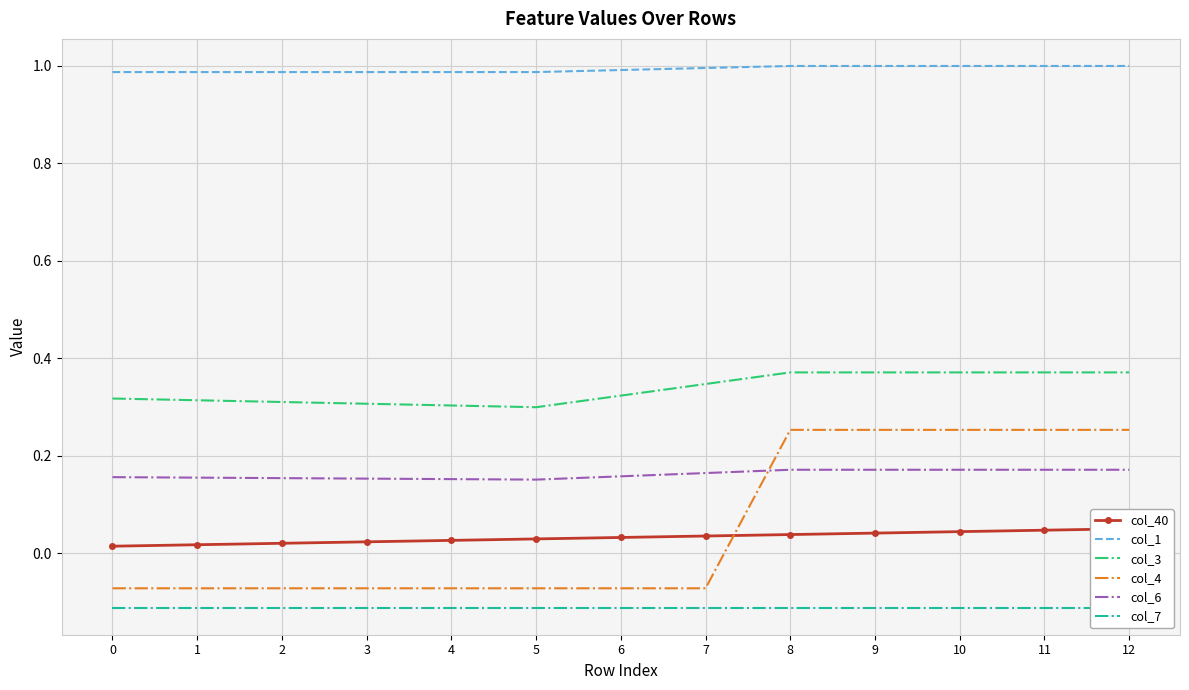

What is the spread (max minus min) of values at 9?

1.1